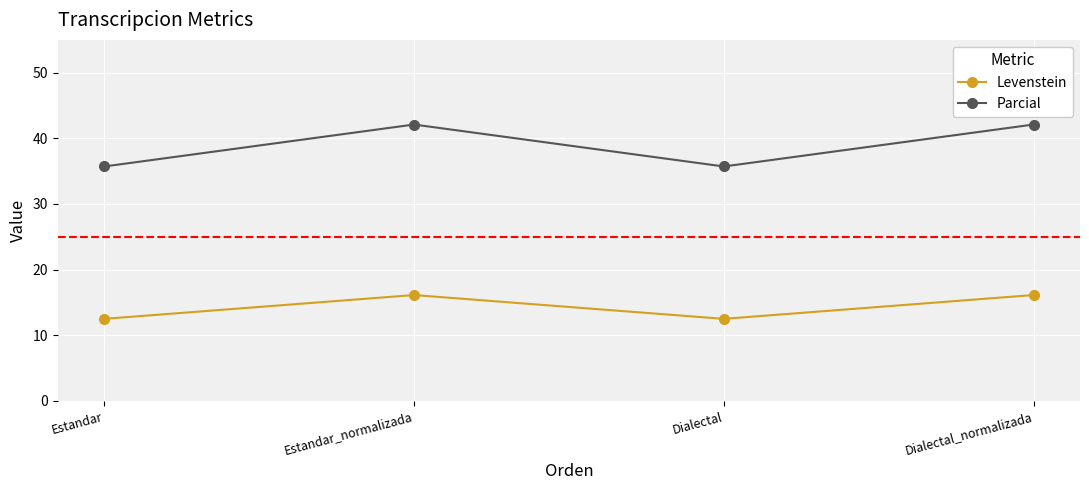

What is the difference between the highest and lowest values at Dialectal_normalizada?

26.0